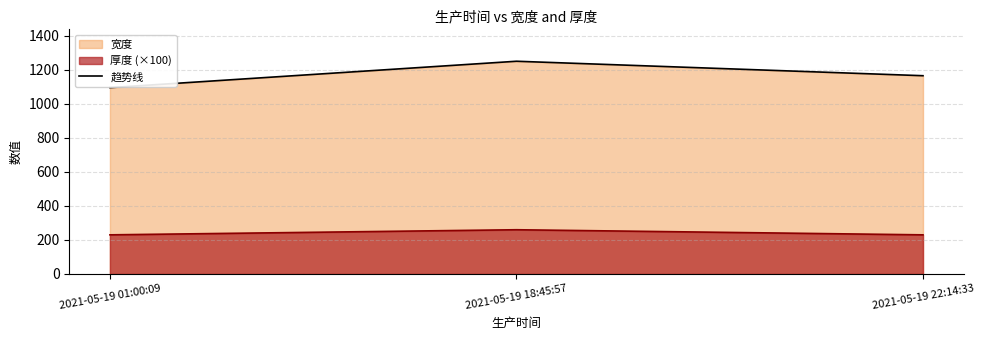

Reading left to right, transcribe all the data shown in this chart.

宽度: 2021-05-19 01:00:09=1095.0	2021-05-19 18:45:57=1250.0	2021-05-19 22:14:33=1165.0
厚度: 2021-05-19 01:00:09=230.0	2021-05-19 18:45:57=260.0	2021-05-19 22:14:33=230.0